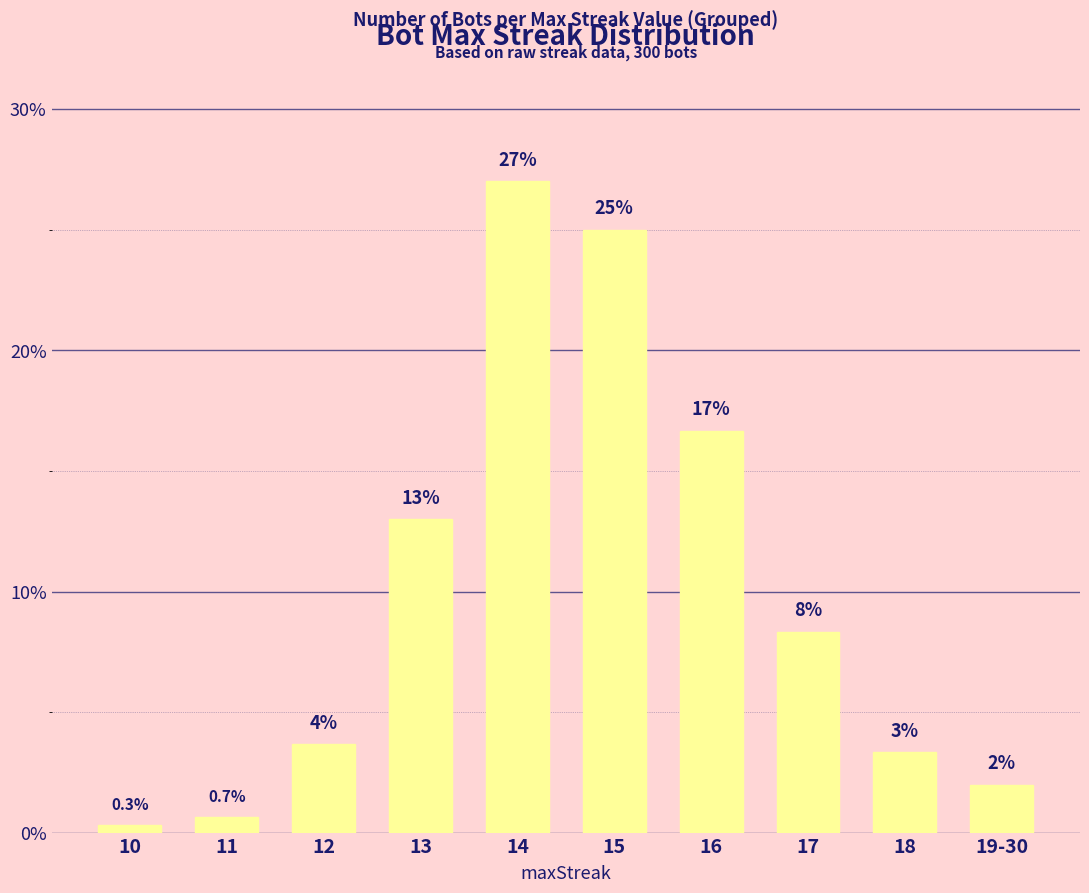

Where is the data nearest to the value 13?

13